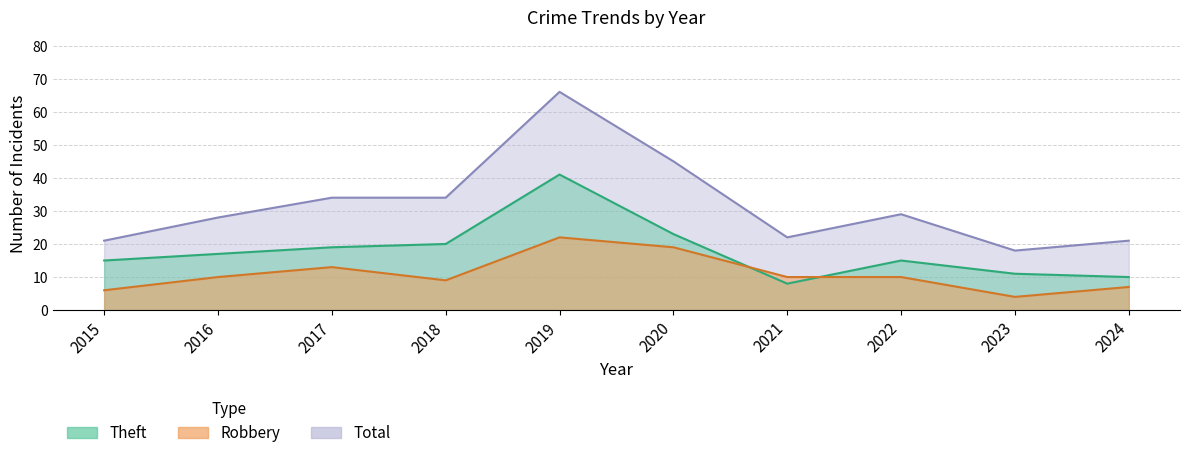

Count the number of data series in this chart.

3